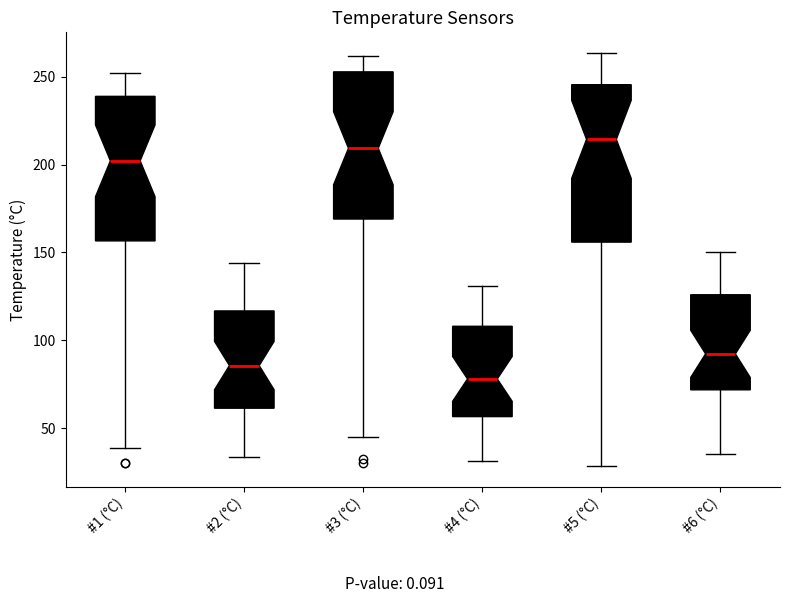

Where is the upper edge of the box for #1 (°C) on the y-axis? The values are not printed on the chart, so give them approximately, as read against the axis.

240